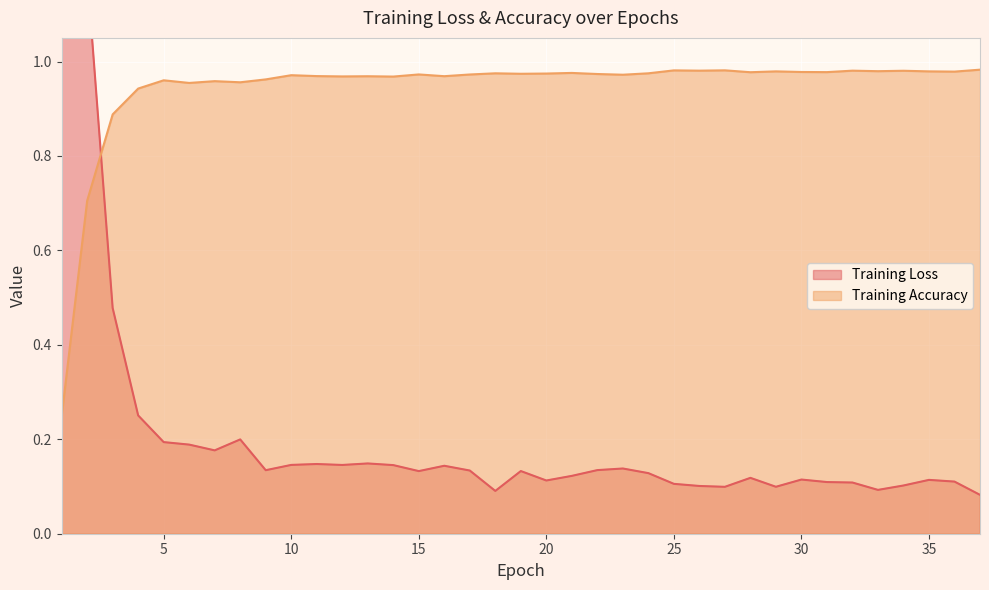

What is the value of the Training Accuracy point at the 23rd from the left?

1.0